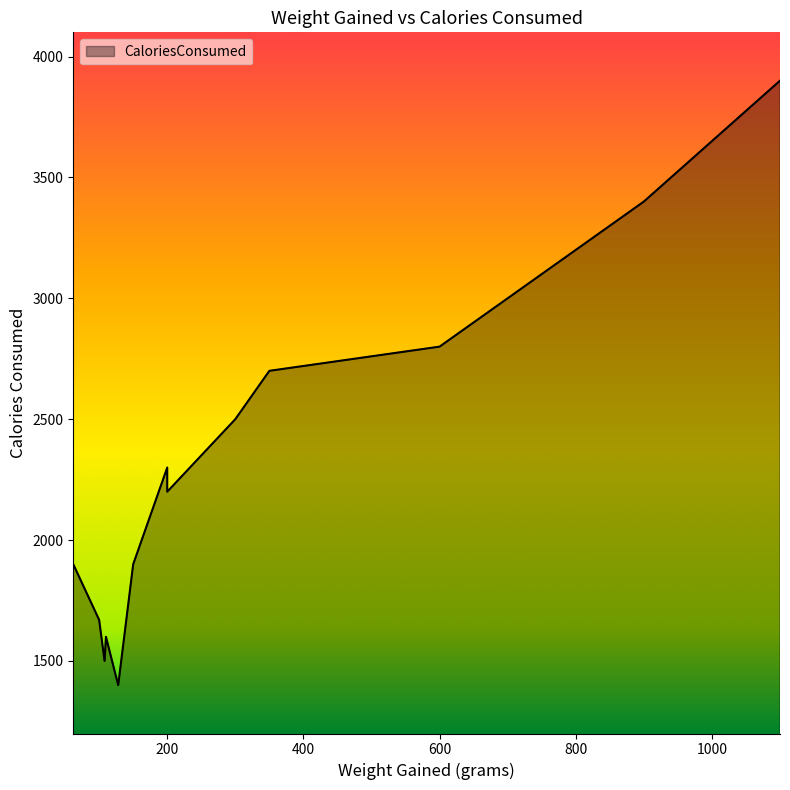

What is the sum of all values?

32770